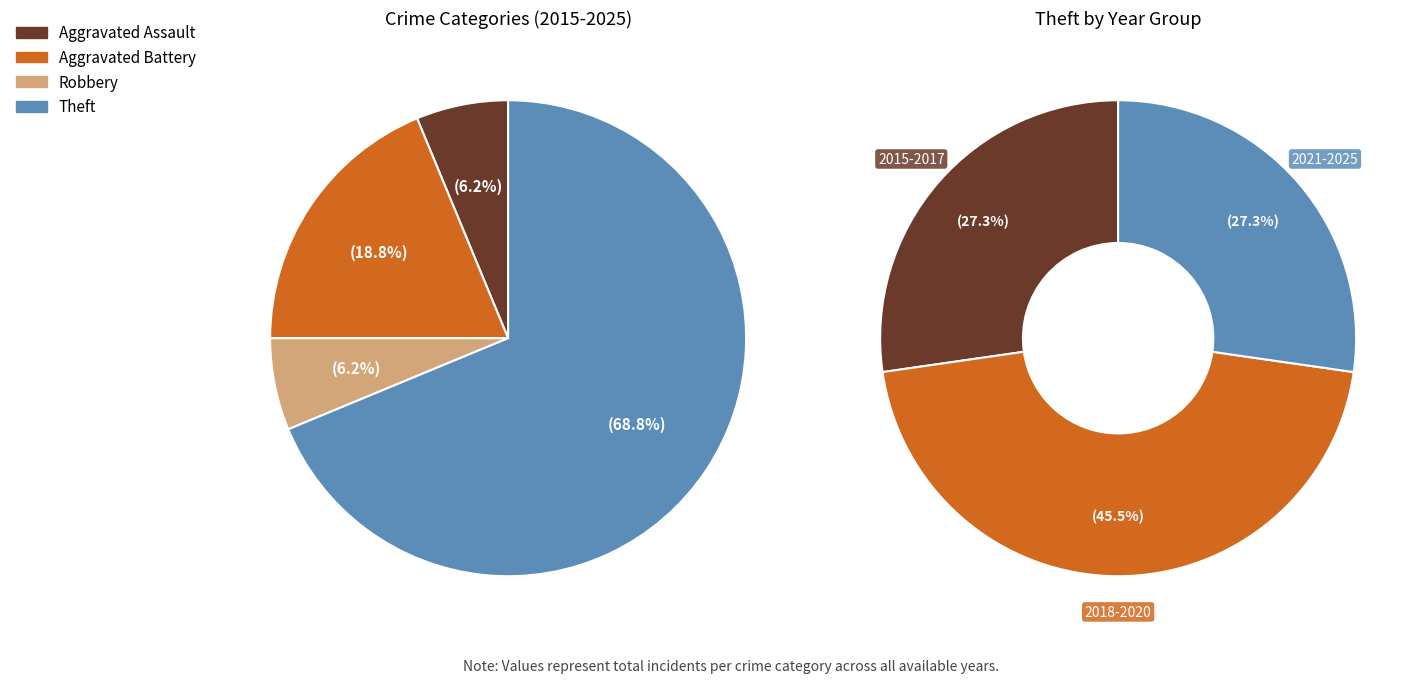

Combined, do Aggravated Battery and Robbery account for over 50%?

No